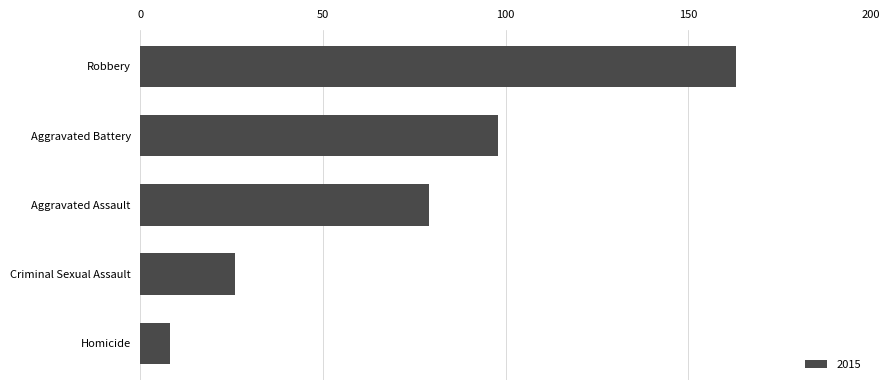

Is it true that the value at Robbery is 243?

False